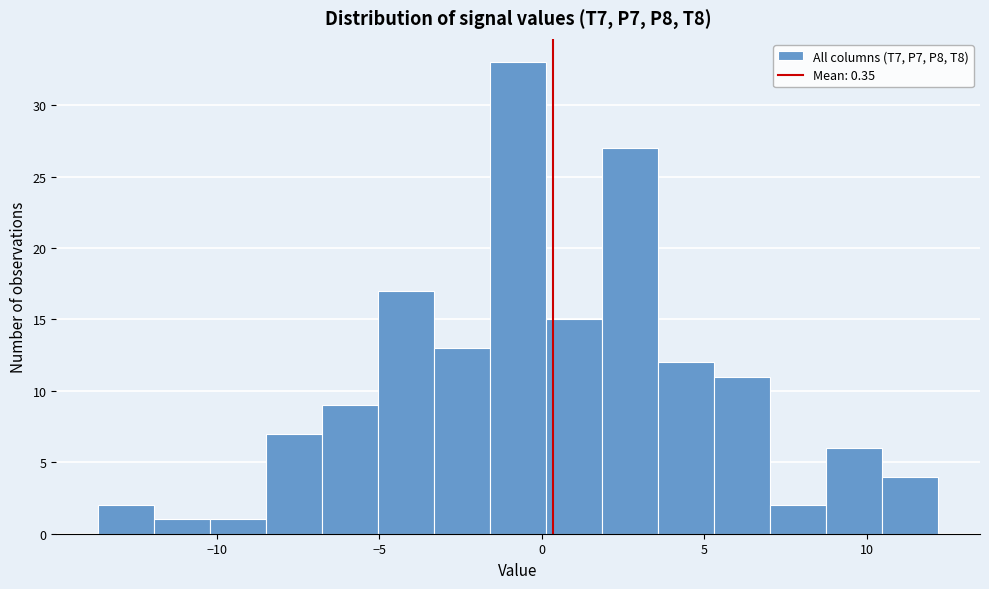

Around what value on the x-axis is the tallest bar? Give the approximate position of its centre, as read against the axis.

-0.5